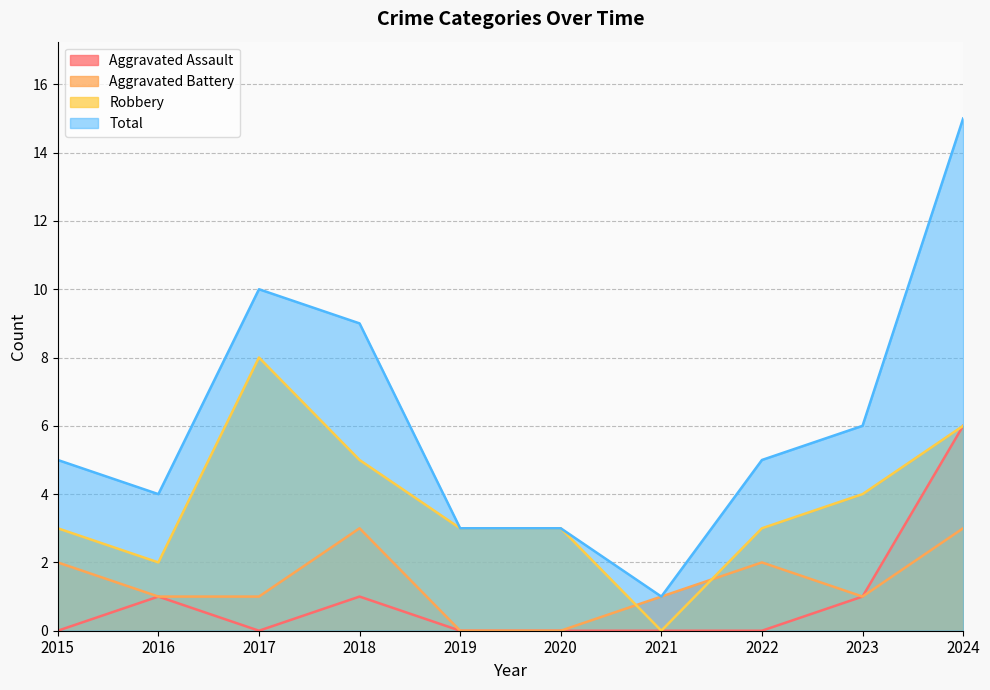

What is the difference between the second highest and minimum values in the Robbery series?

6